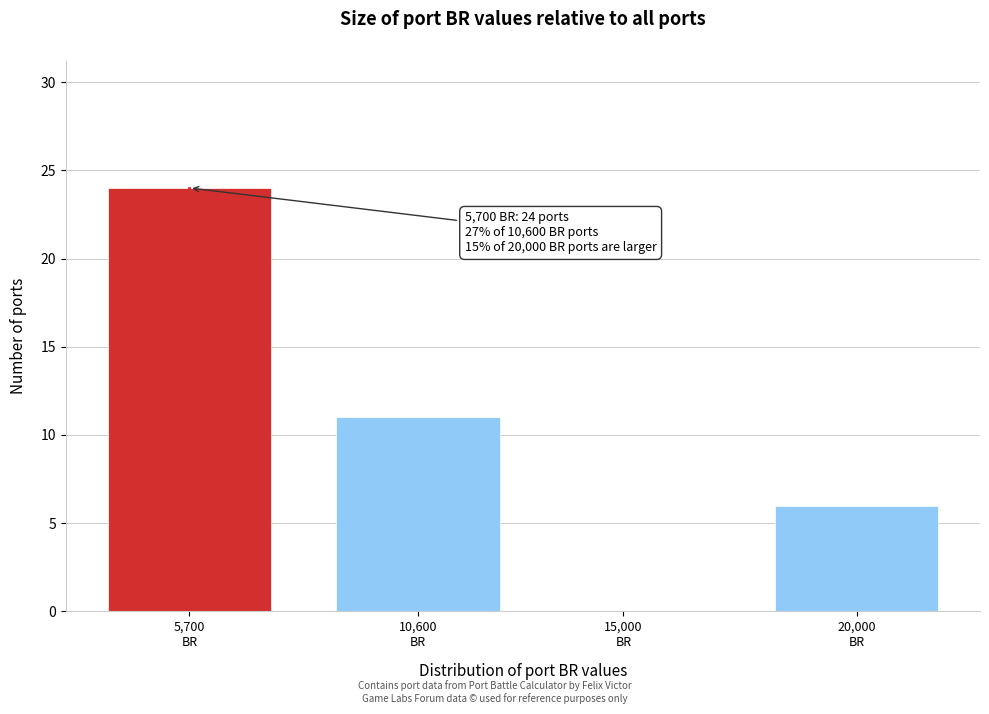

What is the sum of all values?

41